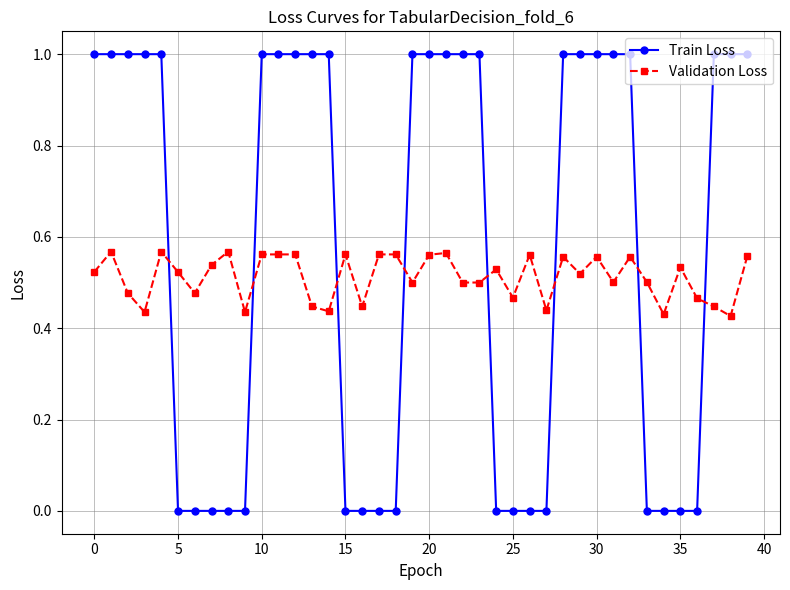

True or false: Validation Loss has more than 1 points higher than both neighbors.

True